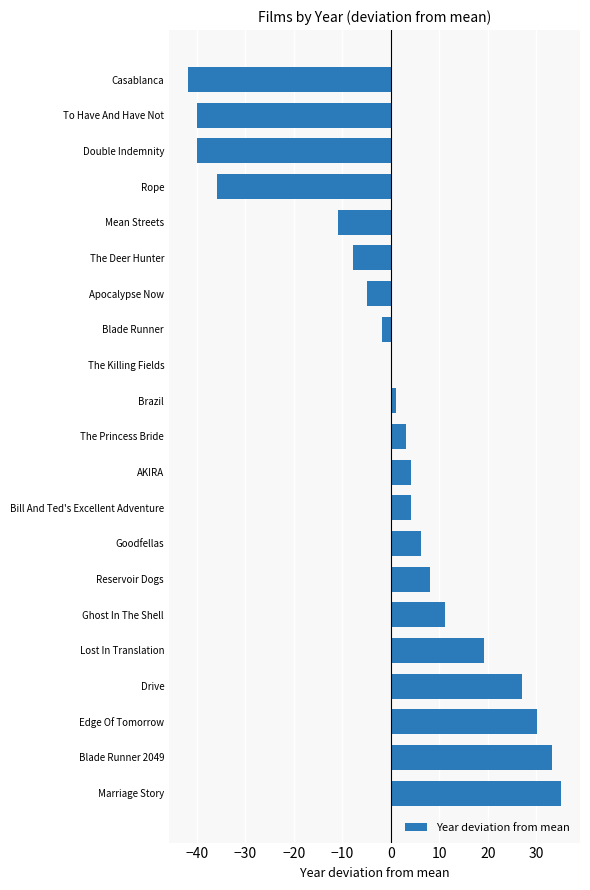

What is the sum of the values at To Have And Have Not and Lost In Translation?

-20.7